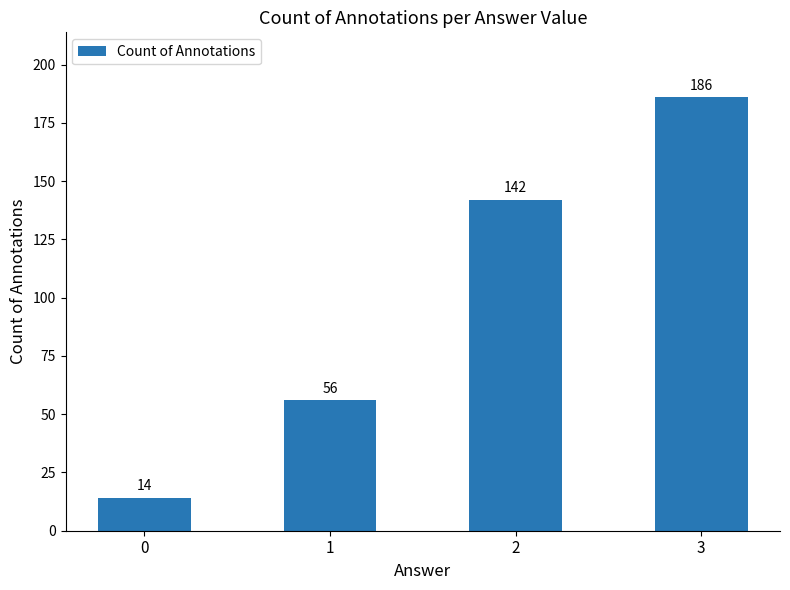

How many values are between 56 and 186?

3